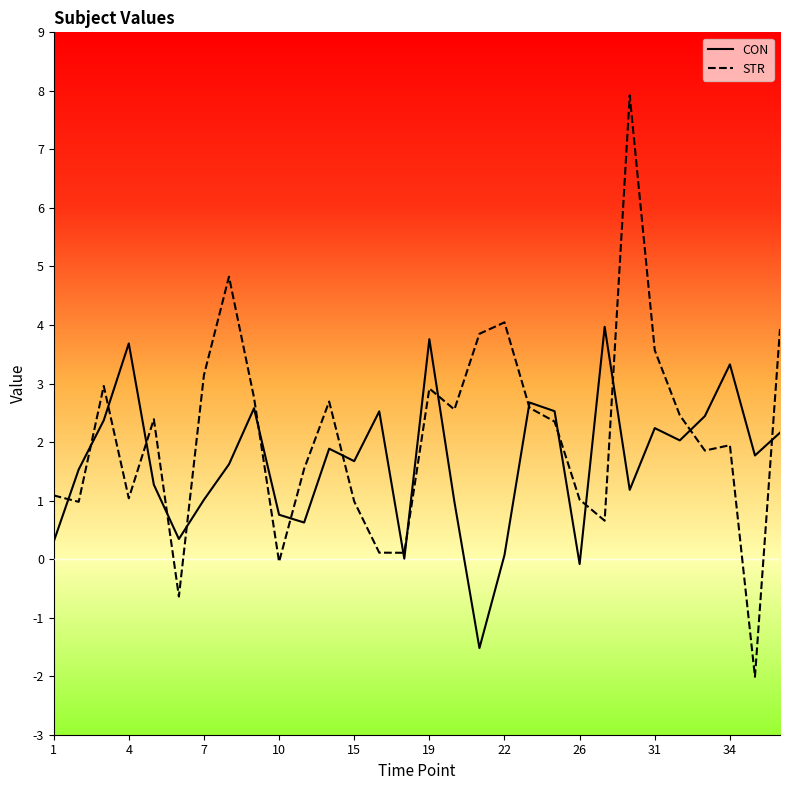

Which series has the widest spread of values?

STR